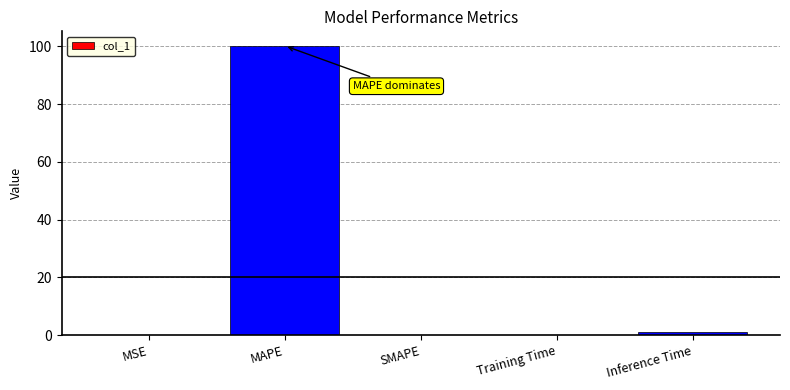

What is the sum of all values?

101.2